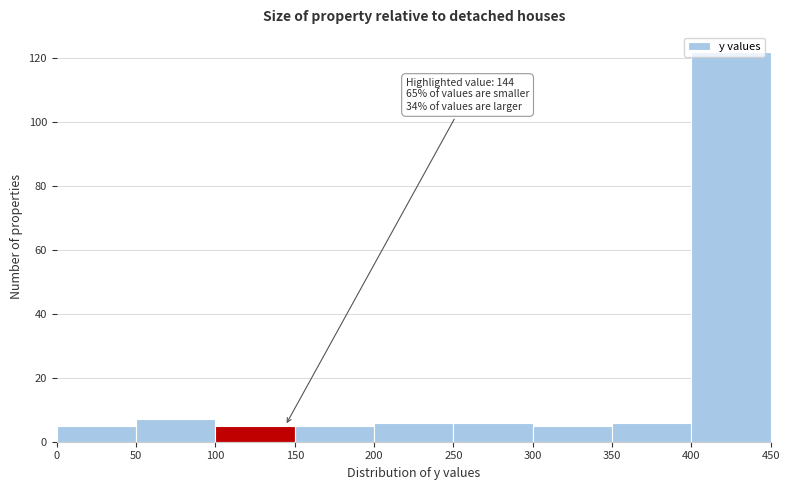

Over which range of the x-axis is the bar tallest?

400 to 450